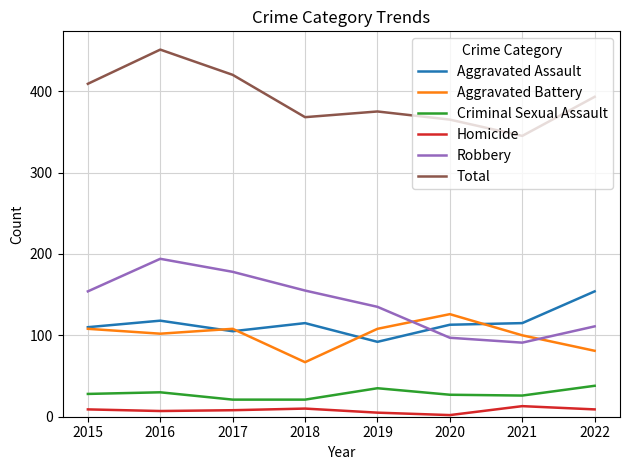

What is the sum of all Homicide values?

63